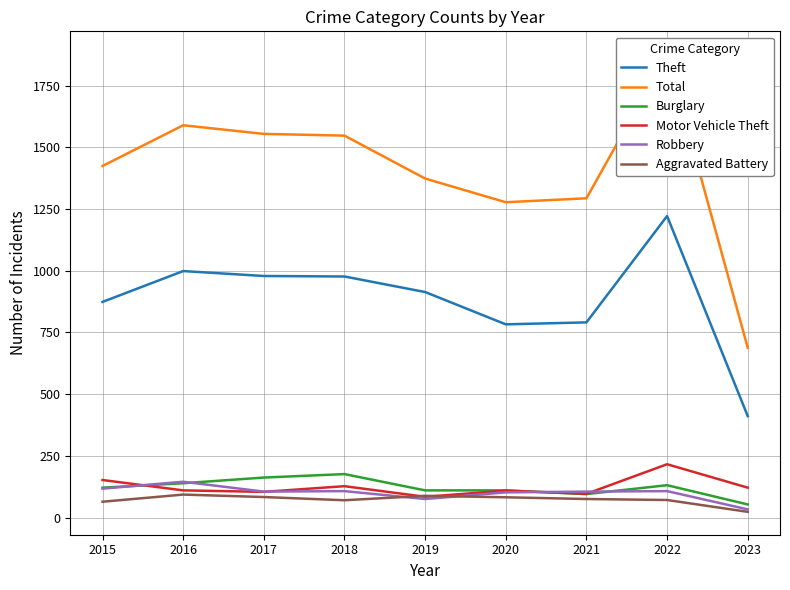

What is the difference between the Motor Vehicle Theft values at 2015 and 2022?

64